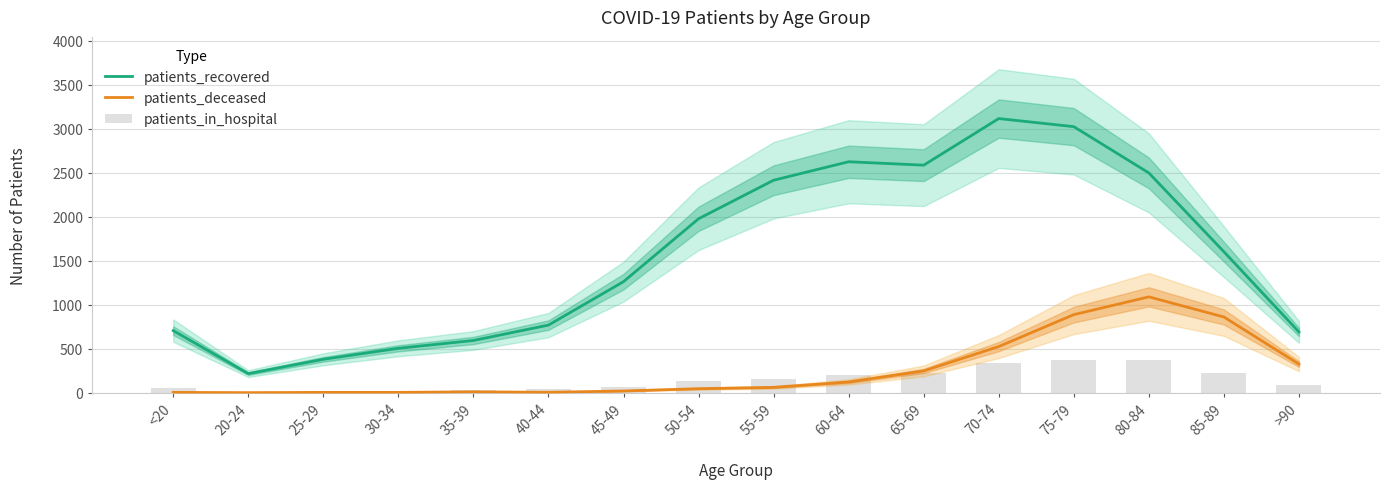

Which series has the largest range (max minus min)?

patients_recovered